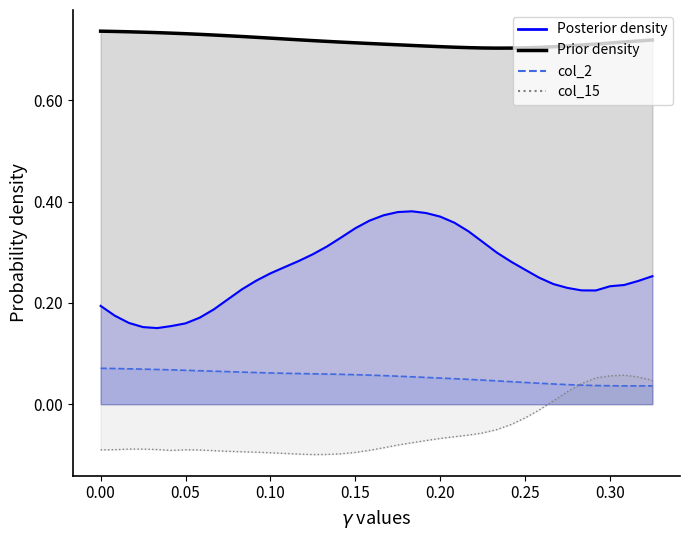

What is the minimum value shown in the chart?

-0.1